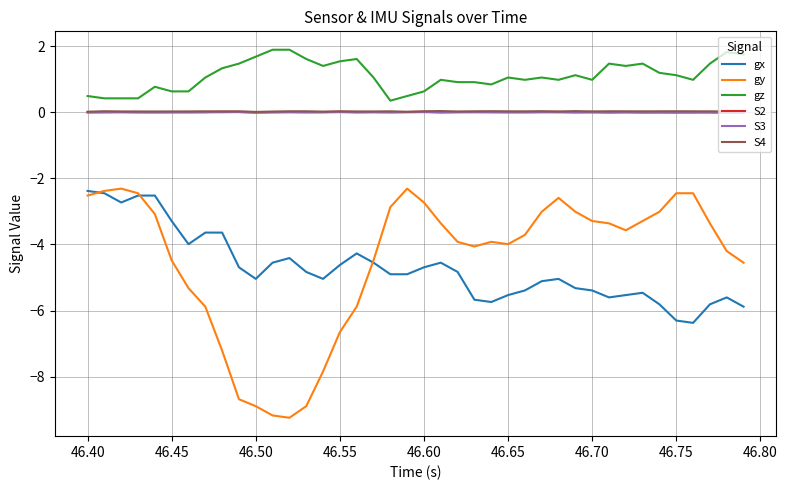

Which series has the widest spread of values?

gy